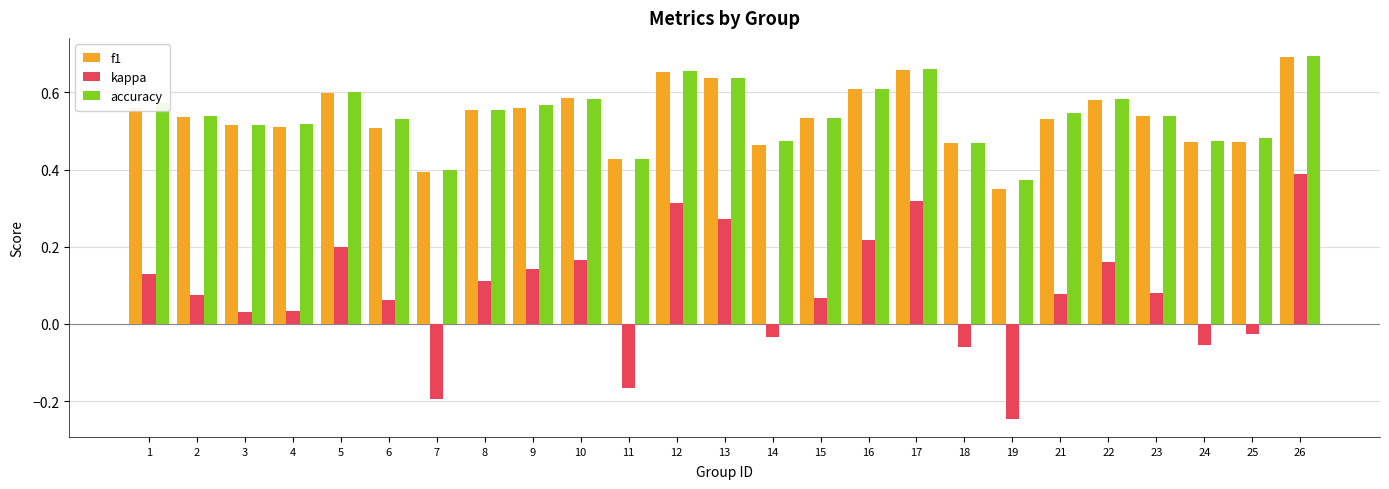

Are the bars horizontal?

No